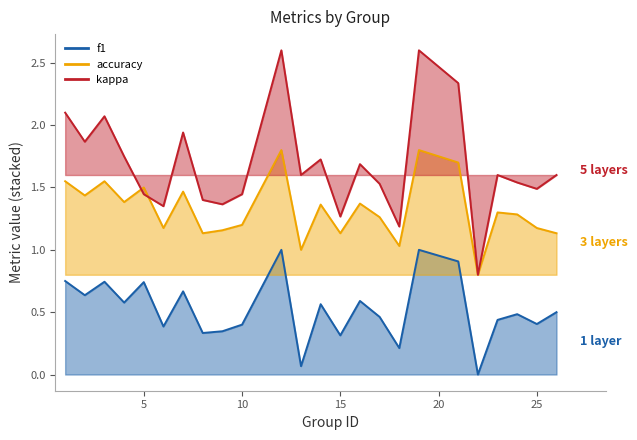

True or false: f1 and kappa cross at least once.

False